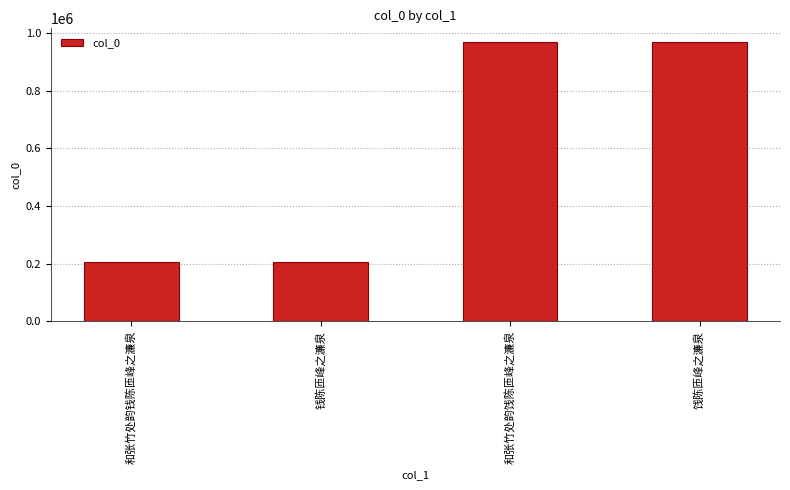

Count the number of data series in this chart.

1